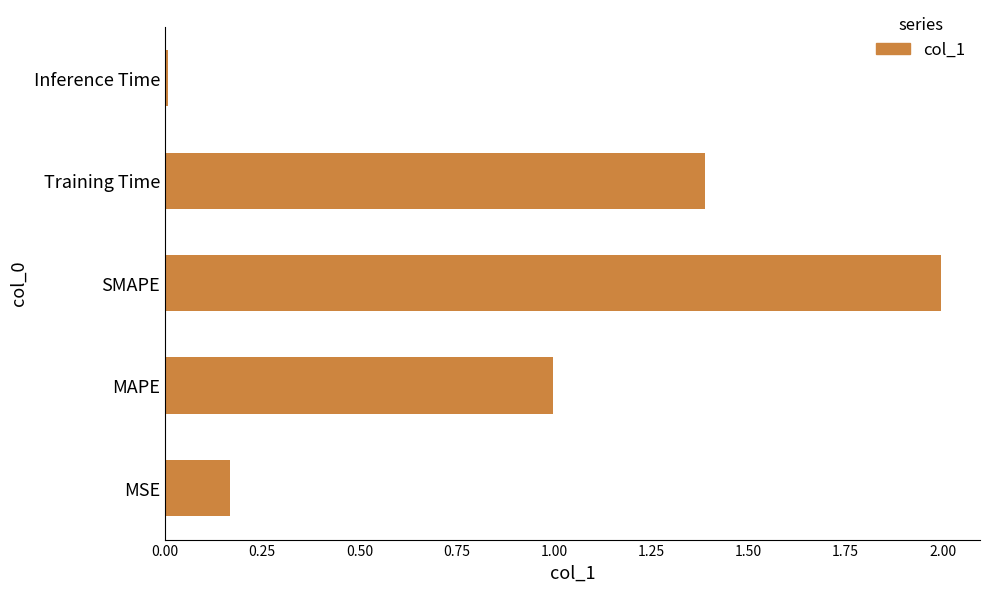

What is the difference between the maximum and minimum values?

2.0